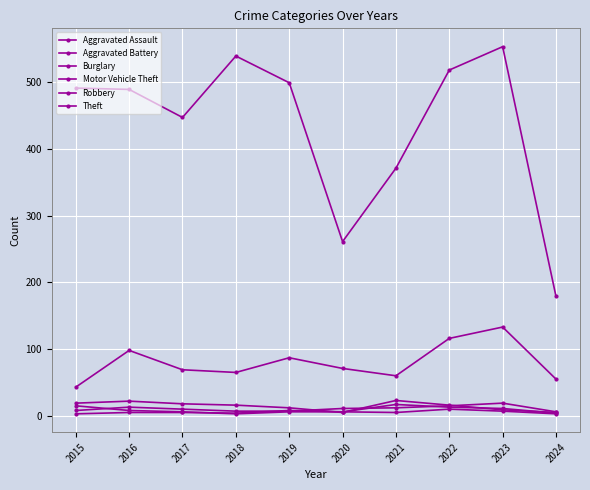

How many lines are shown in the chart?

6